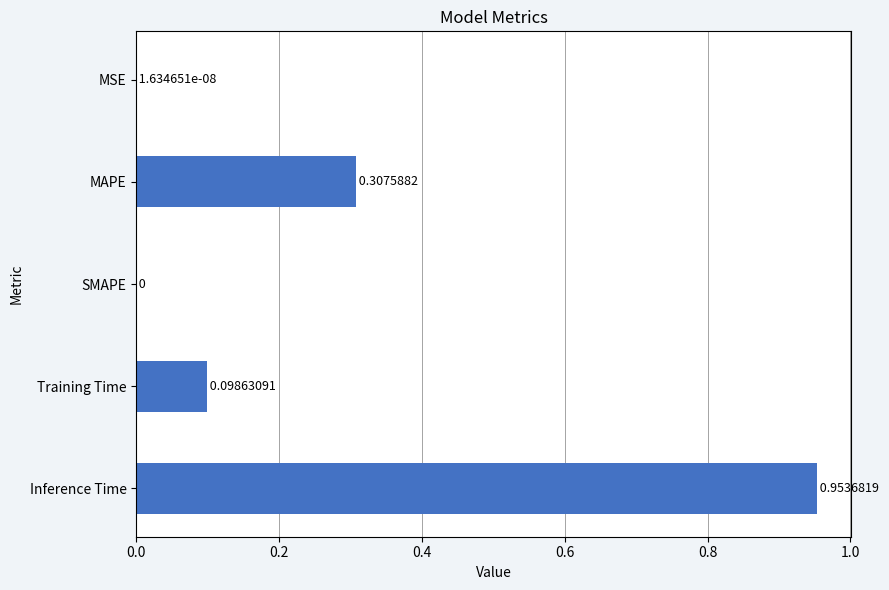

What is the sum of all values?

1.4